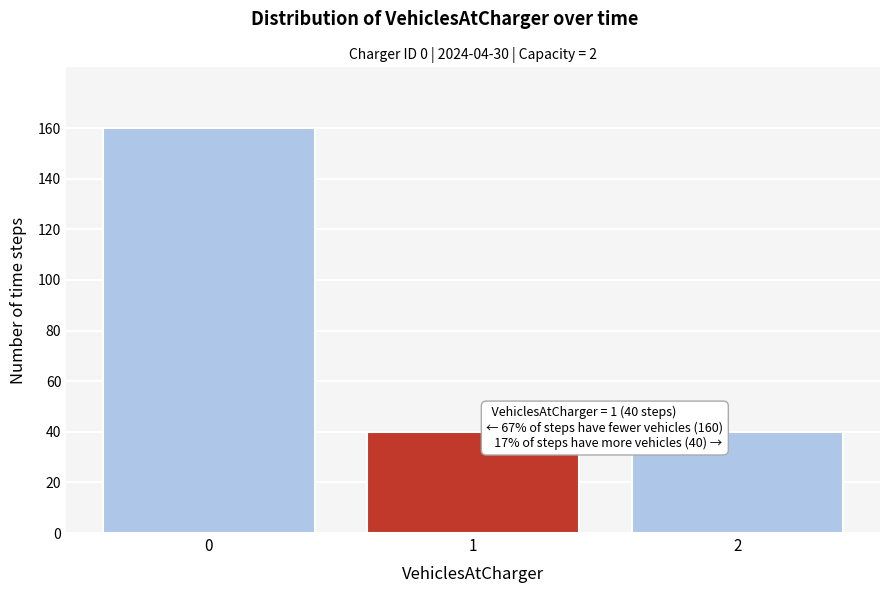

Reading left to right, what are all the values shown in this chart?

0=160	1=40	2=40